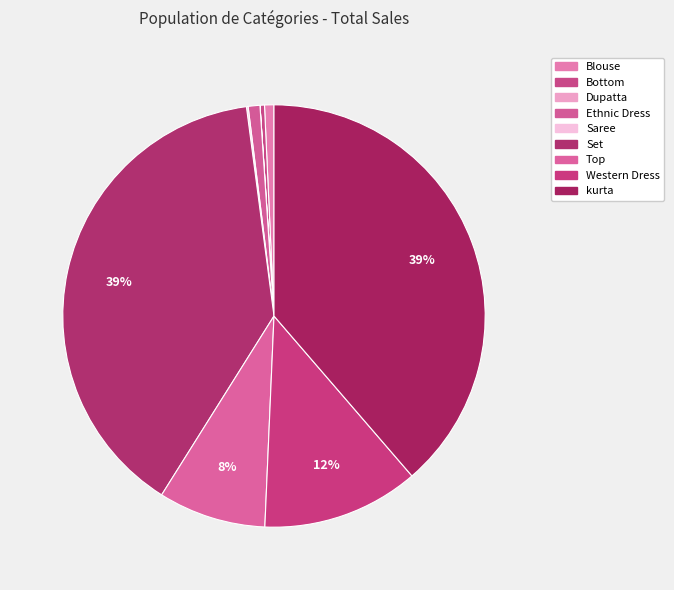

Is it true that Ethnic Dress is 1% of the pie?

True